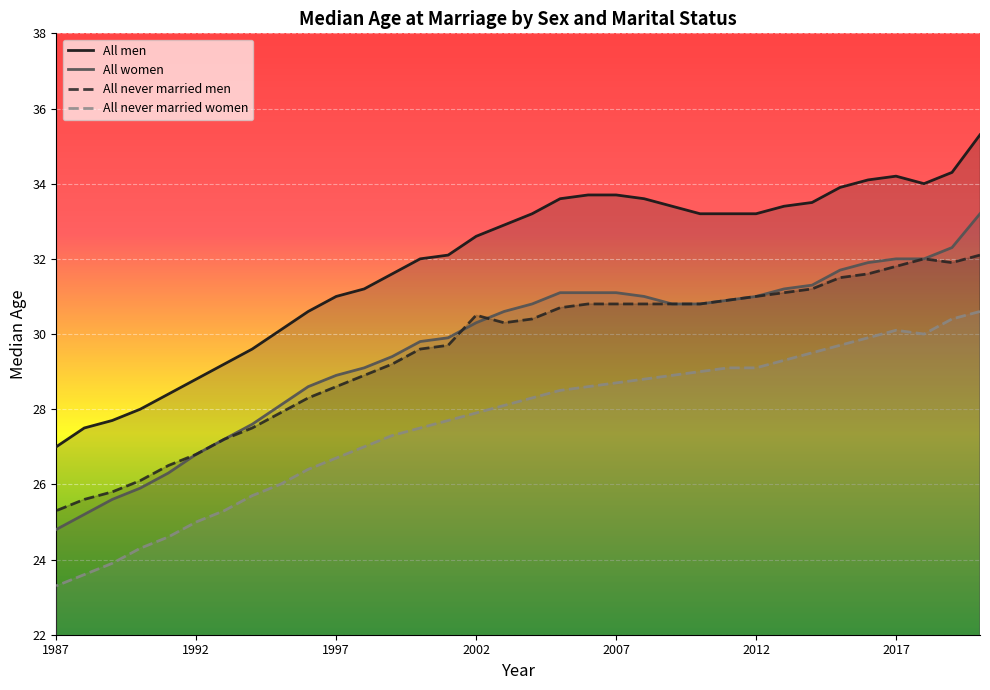

Rank the series by their maximum value, from lowest to highest.

All never married women, All never married men, All women, All men